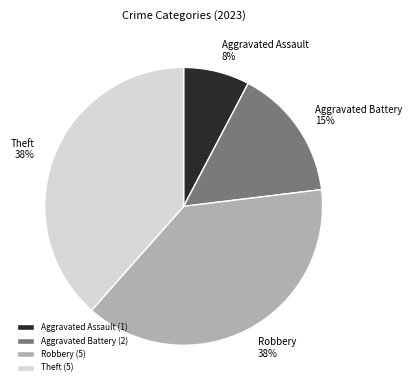

The Aggravated Battery slice represents 21% of the pie. True or false?

False